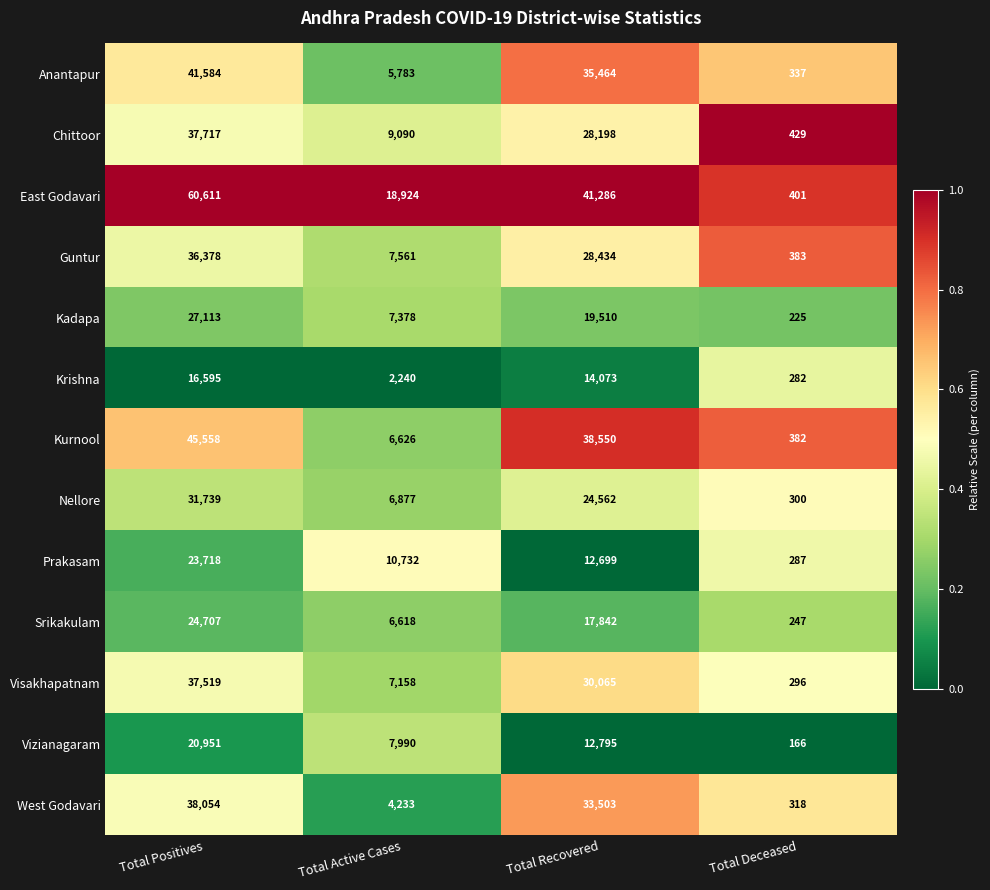

What is the highest value of the Kurnool series?

45558